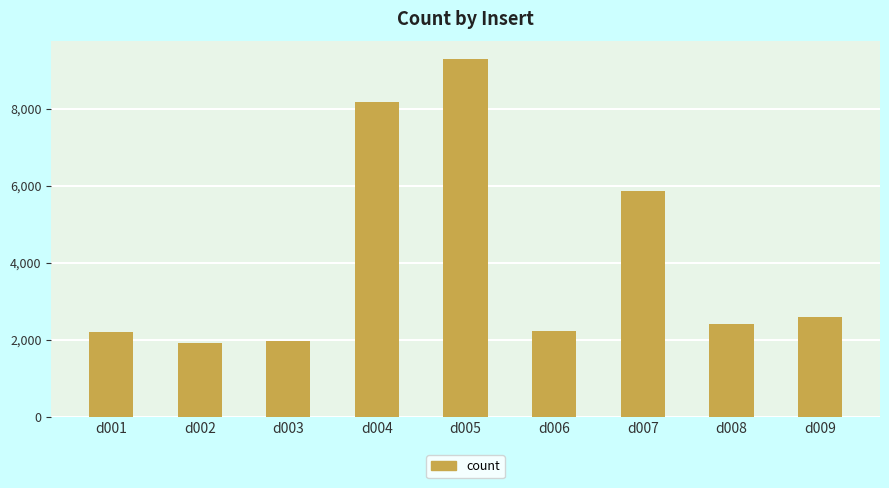

Where is the data nearest to the value 5594?

d007